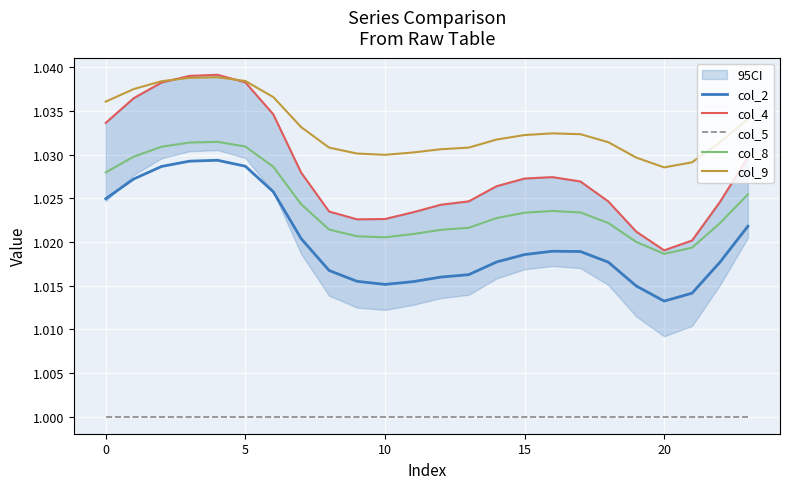

What is the label of the 16th point from the right?

8